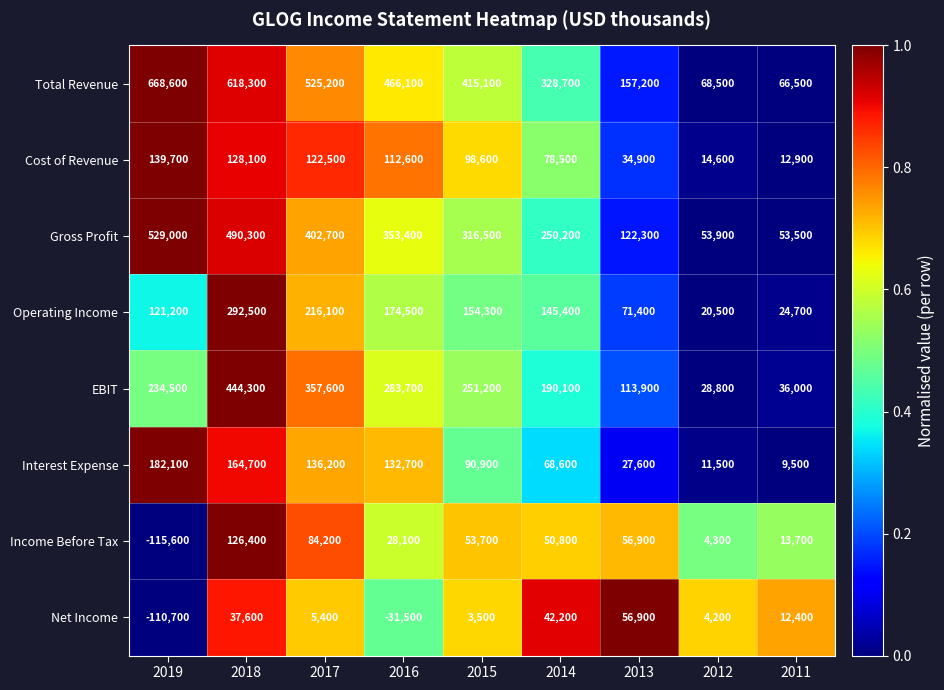

What is the difference between the second highest and second lowest values in the Net Income series?

73700